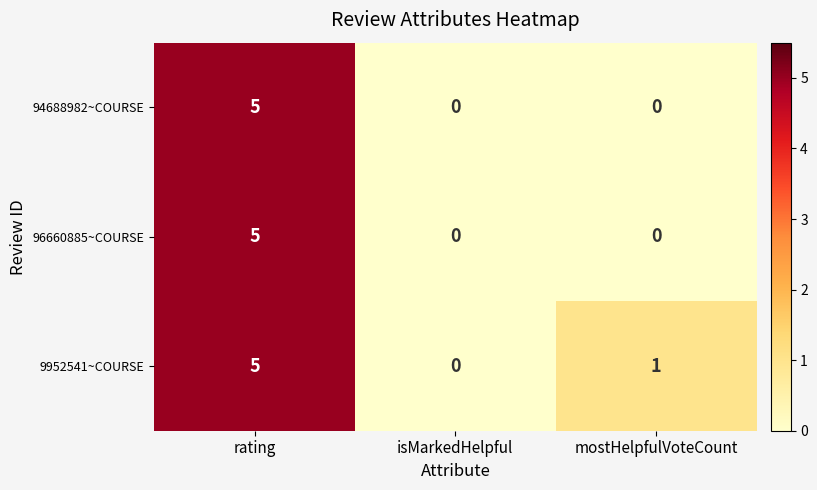

At which category does the chart reach its peak across all series?

rating